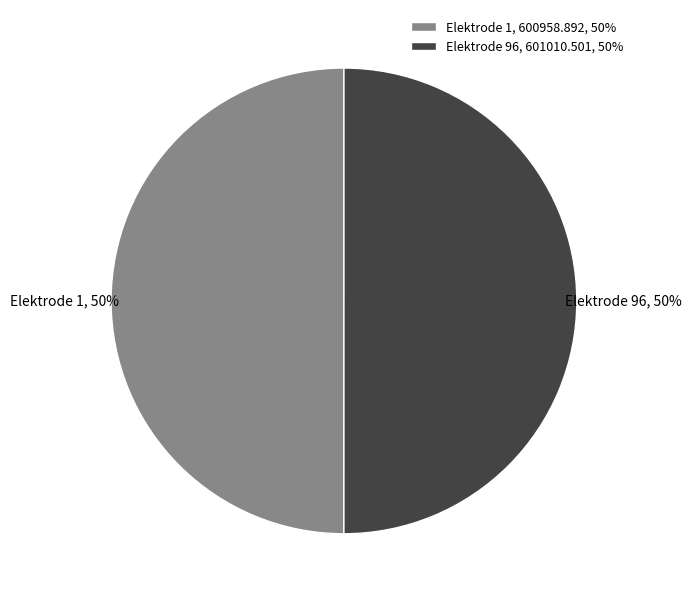

What percentage is the Elektrode 1 slice, to the nearest percent?

50%